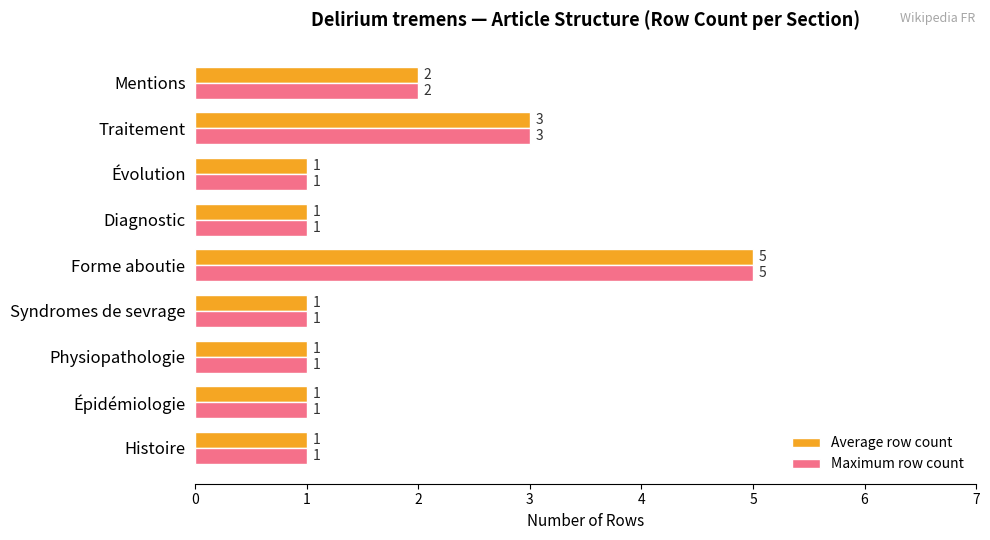

At which category does the chart reach its peak across all series?

Forme aboutie